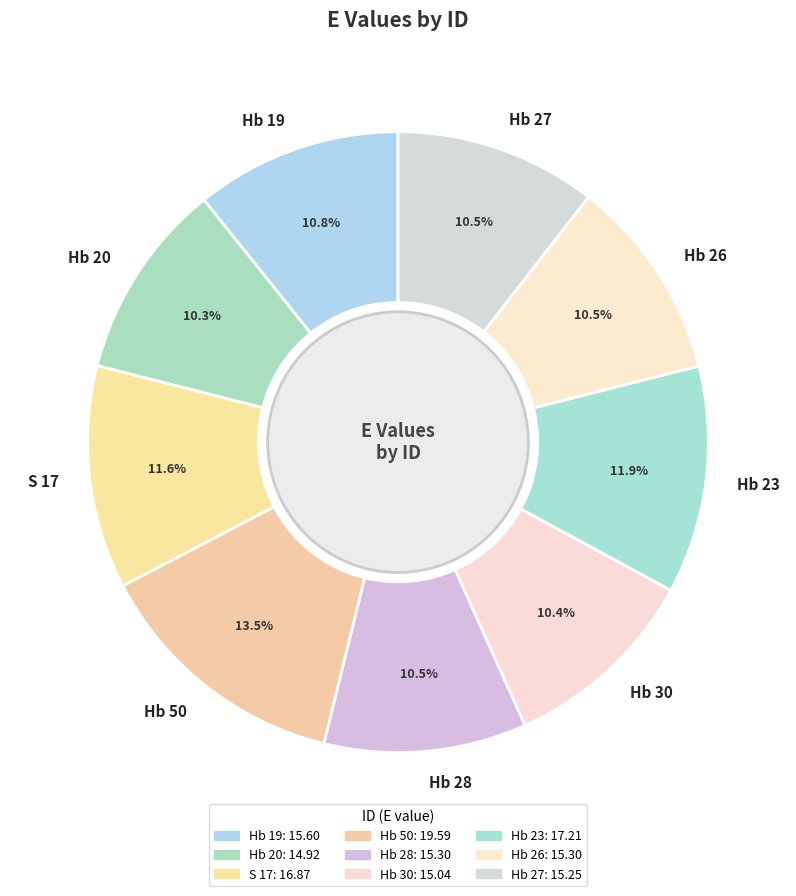

Does Hb 23 account for over 50% of the chart?

No